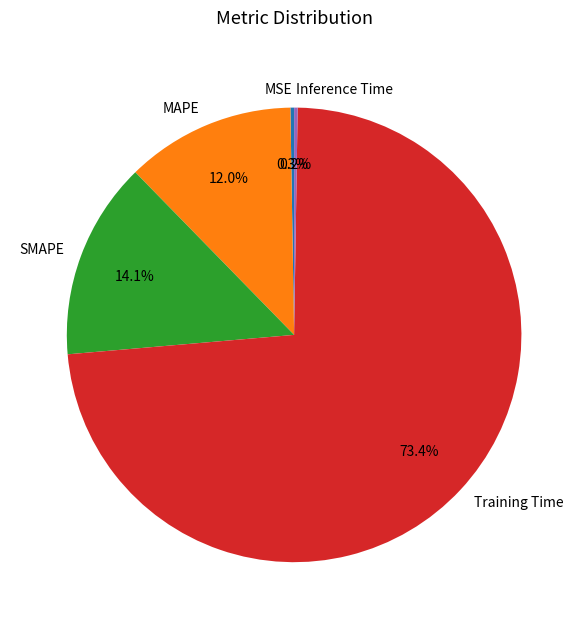

To the nearest percent, what portion does MAPE represent?

12%